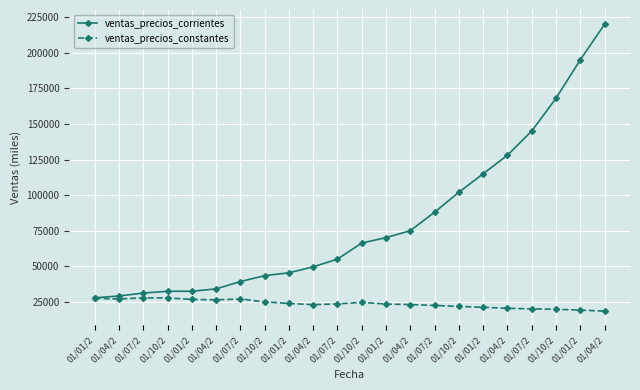

True or false: ventas_precios_corrientes and ventas_precios_constantes intersect in this chart.

False